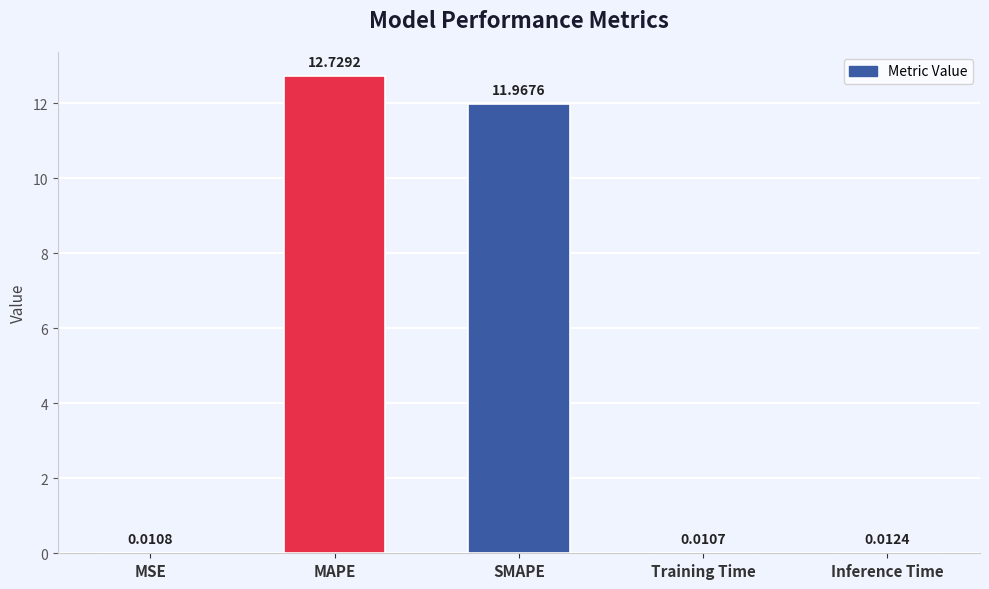

Which label corresponds to the largest value in the chart?

MAPE